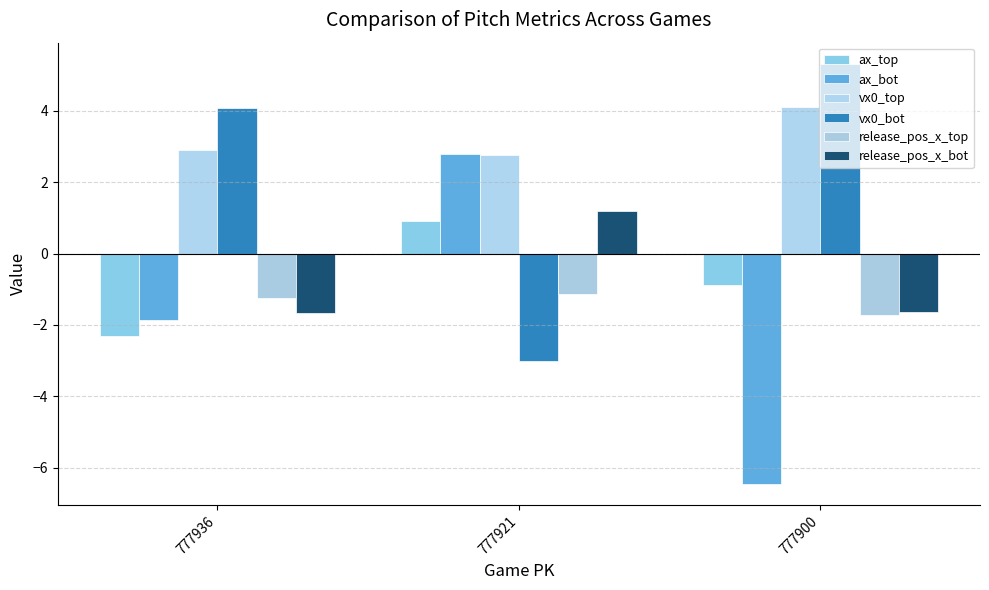

Reading right to left, what are all the values shown in this chart?

ax_top: 777900=-0.9	777921=0.9	777936=-2.3
ax_bot: 777900=-6.5	777921=2.8	777936=-1.9
vx0_top: 777900=4.1	777921=2.8	777936=2.9
vx0_bot: 777900=5.3	777921=-3.0	777936=4.1
release_pos_x_top: 777900=-1.7	777921=-1.1	777936=-1.2
release_pos_x_bot: 777900=-1.6	777921=1.2	777936=-1.7